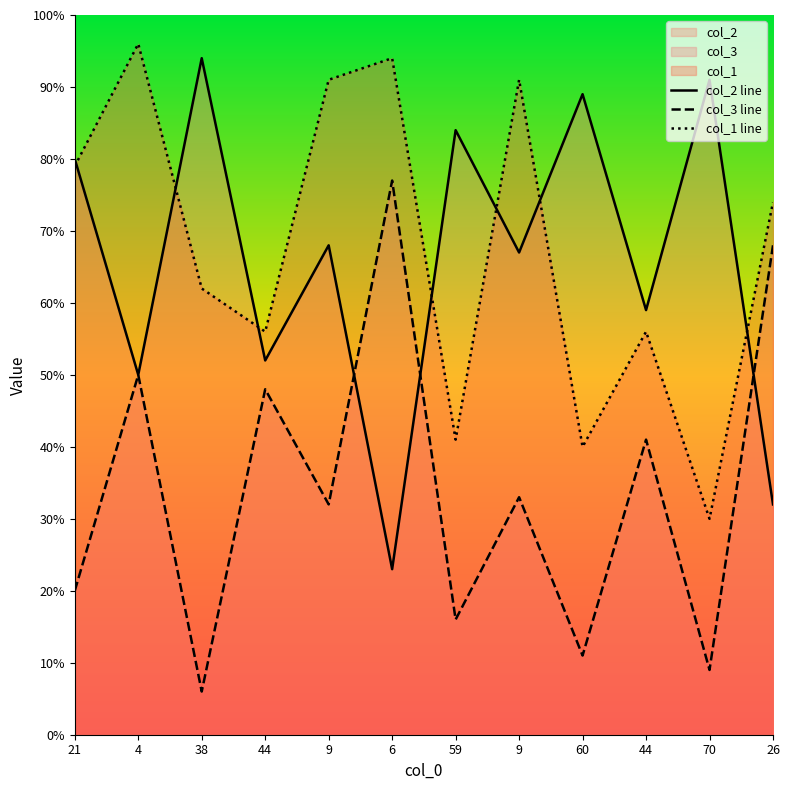

How many times do col_2 line and col_1 line cross each other?

7